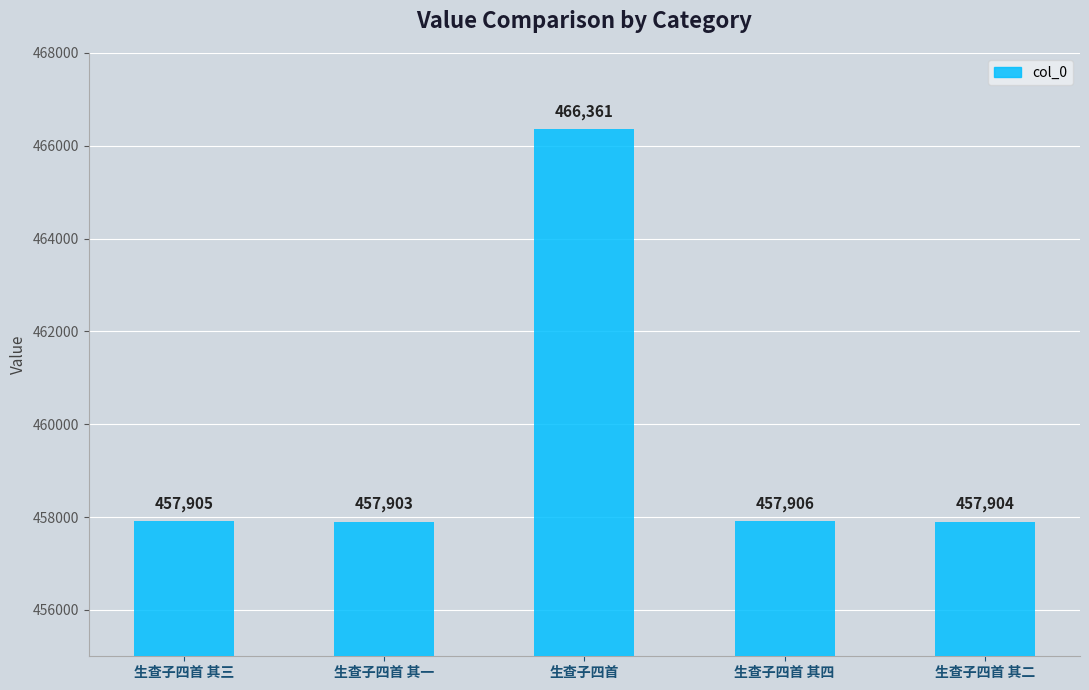

List the labels in order of value, smallest first.

生查子四首 其一, 生查子四首 其二, 生查子四首 其三, 生查子四首 其四, 生查子四首